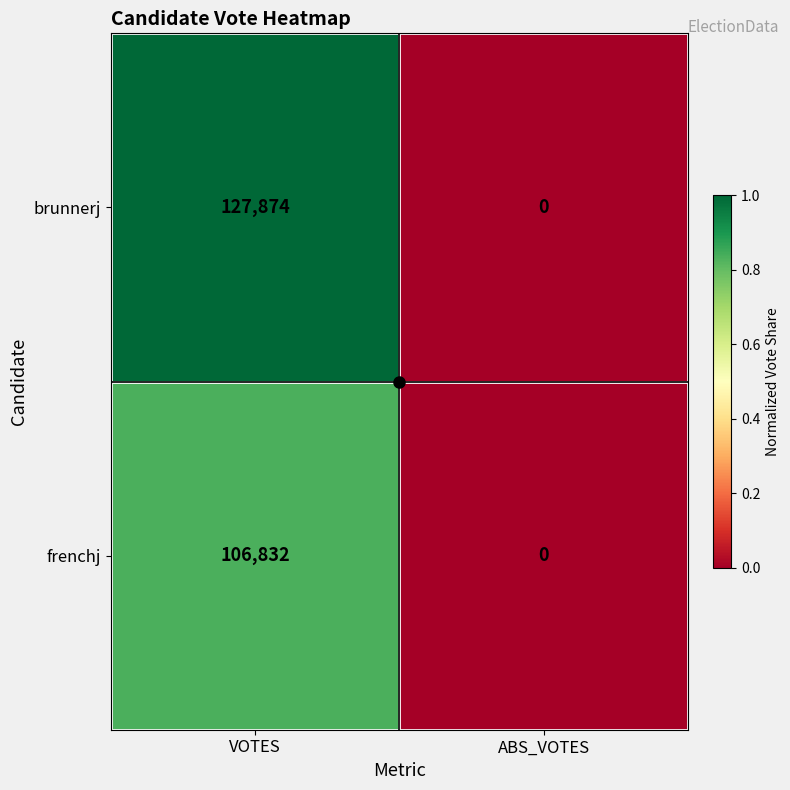

Which series has the largest range (max minus min)?

brunnerj